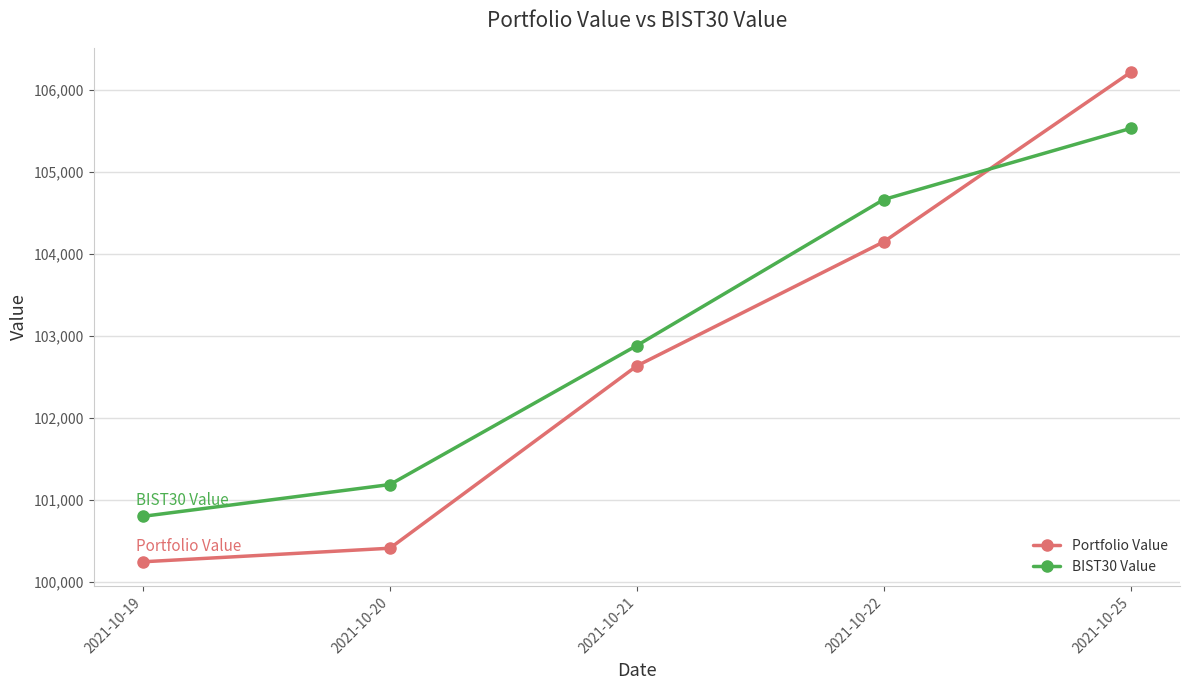

What is the total value across all series at 2021-10-21?

205515.4